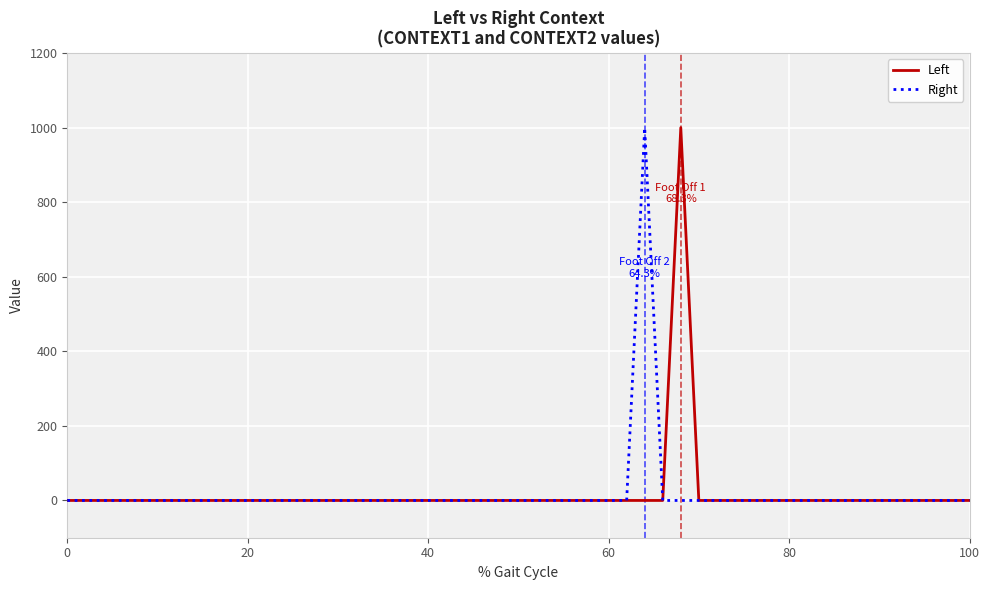

What is the greatest value displayed?

1000